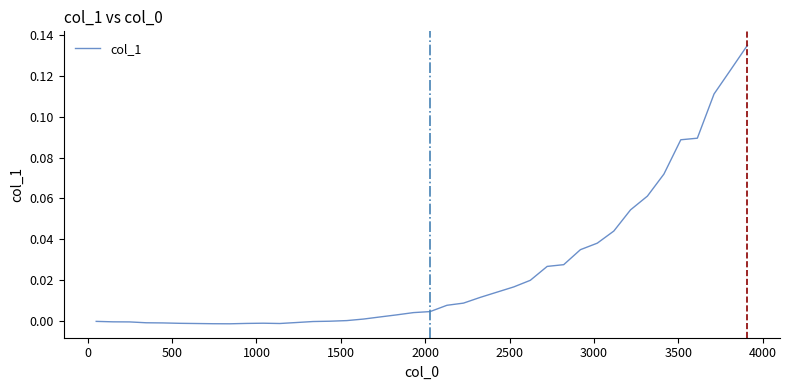

How many lines are shown in the chart?

1